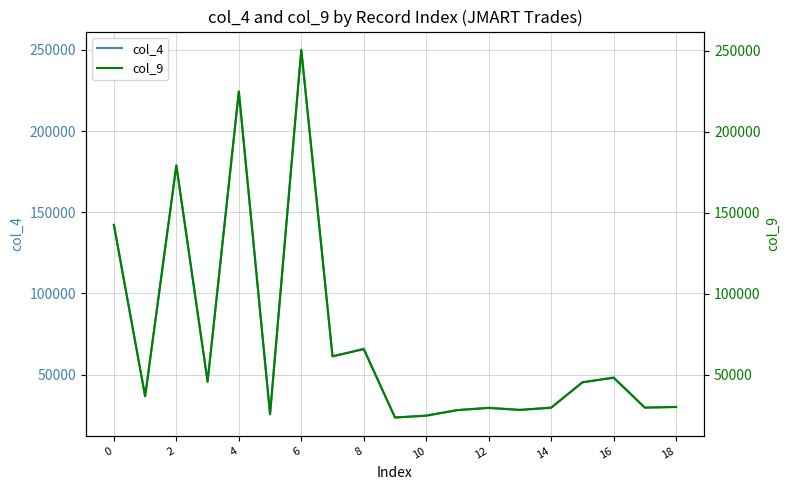

What is the minimum value for col_4?

23520